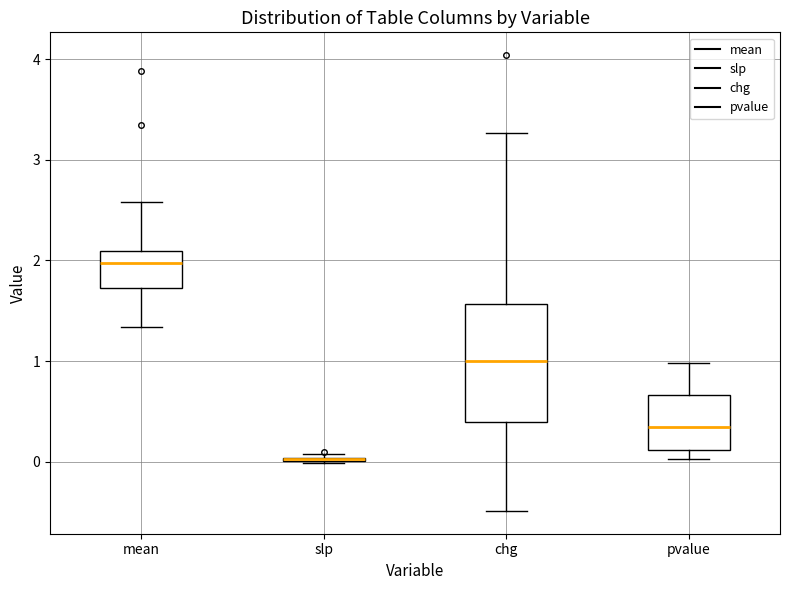

Reading left to right, transcribe this box plot: for each box, give where its median line is, the range the box spans, and where its two whiskers end, as read against the y-axis. The values are not printed on the chart, so give them approximately, as read against the axis.

mean: median 2.0, box 1.7 to 2.1, whiskers 1.3 to 2.6
slp: box collapsed to a line at 0.0, whiskers 0.0 to 0.1
chg: median 1.0, box 0.4 to 1.6, whiskers -0.5 to 3.3
pvalue: median 0.3, box 0.1 to 0.7, whiskers 0.0 to 1.0